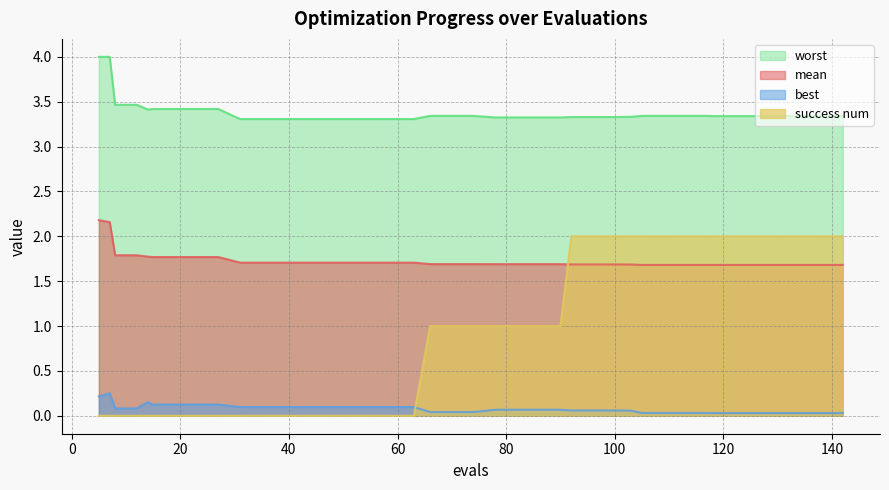

The value of mean at 109 is 2.8. True or false?

False